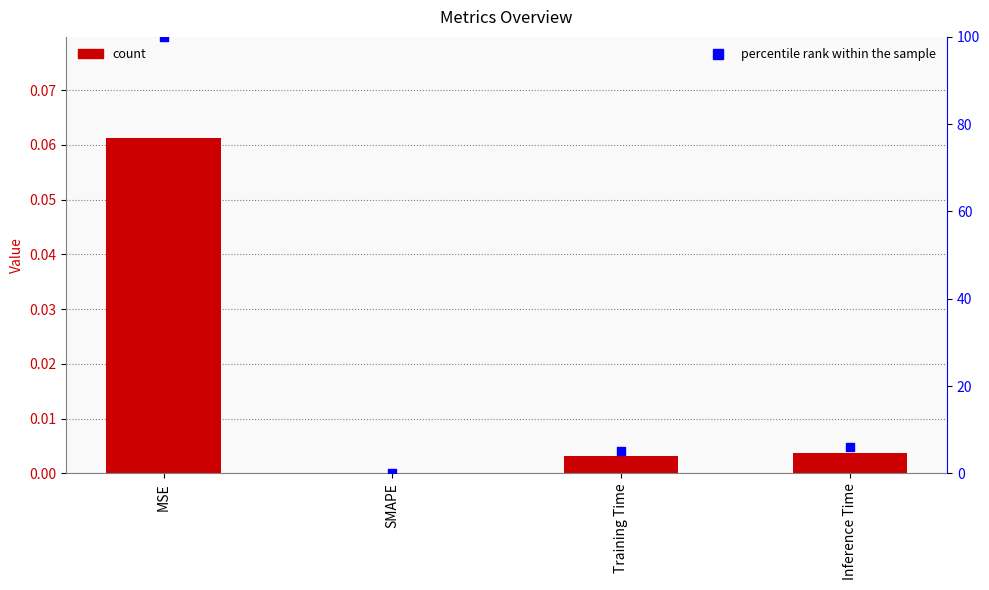

Which series contains the highest Y value?

percentile rank